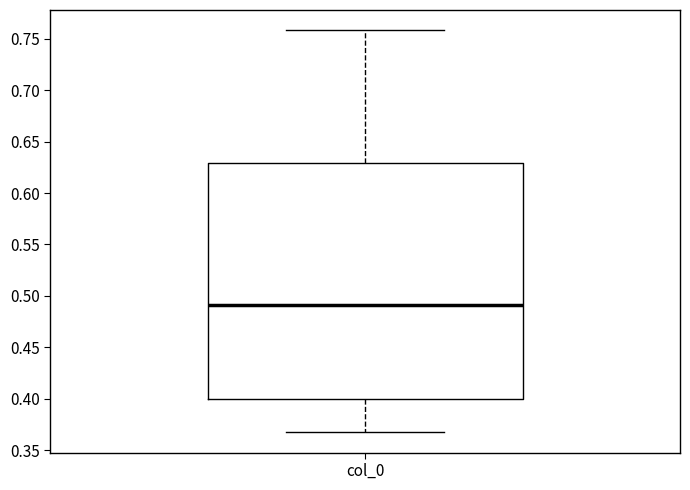

Transcribe this box plot: give where the median line is, the range the box spans, and where the two whiskers end, as read against the y-axis. The values are not printed on the chart, so give them approximately, as read against the axis.

median 0.490, box 0.400 to 0.630, whiskers 0.365 to 0.760